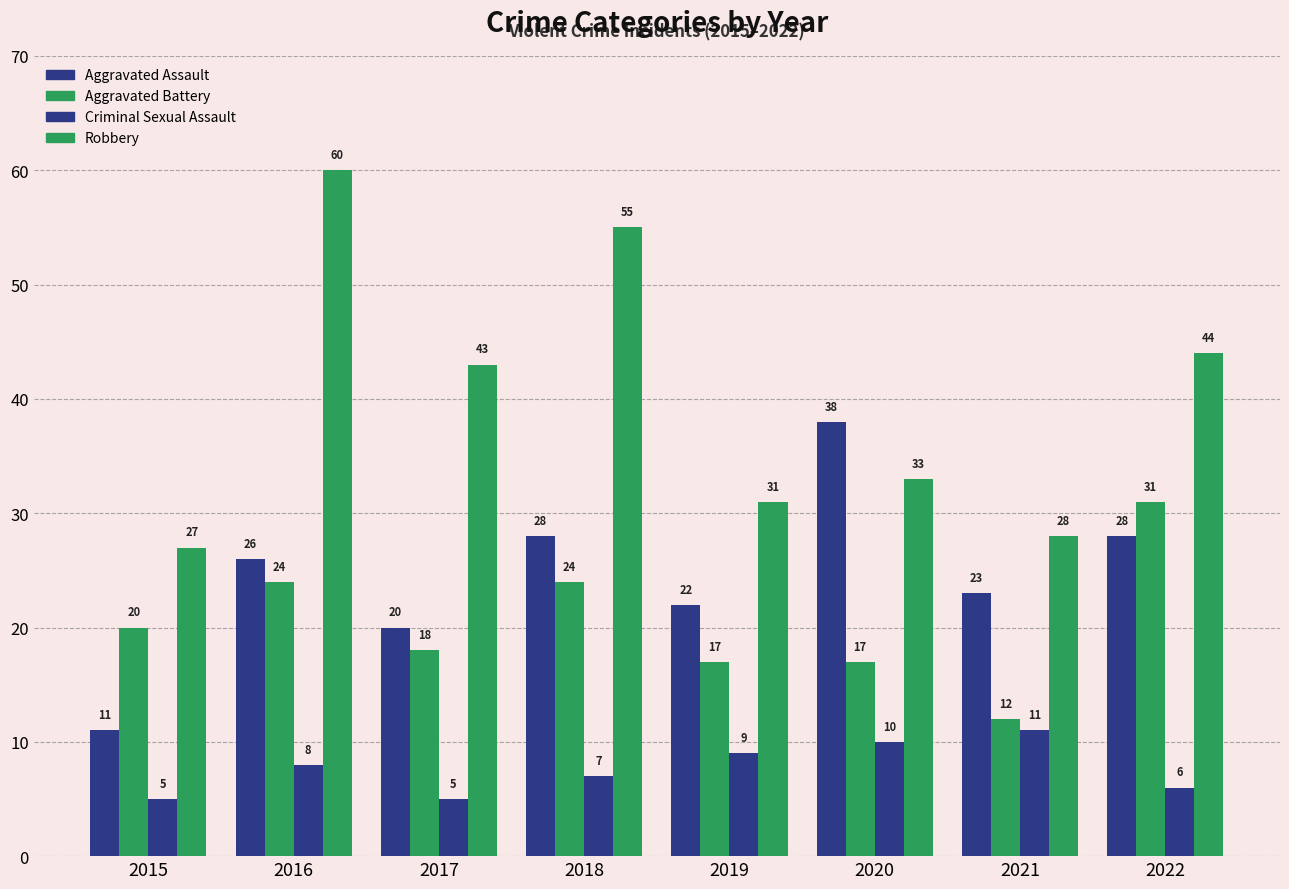

What is the approximate value of Robbery at 2022, to the nearest 5?

45